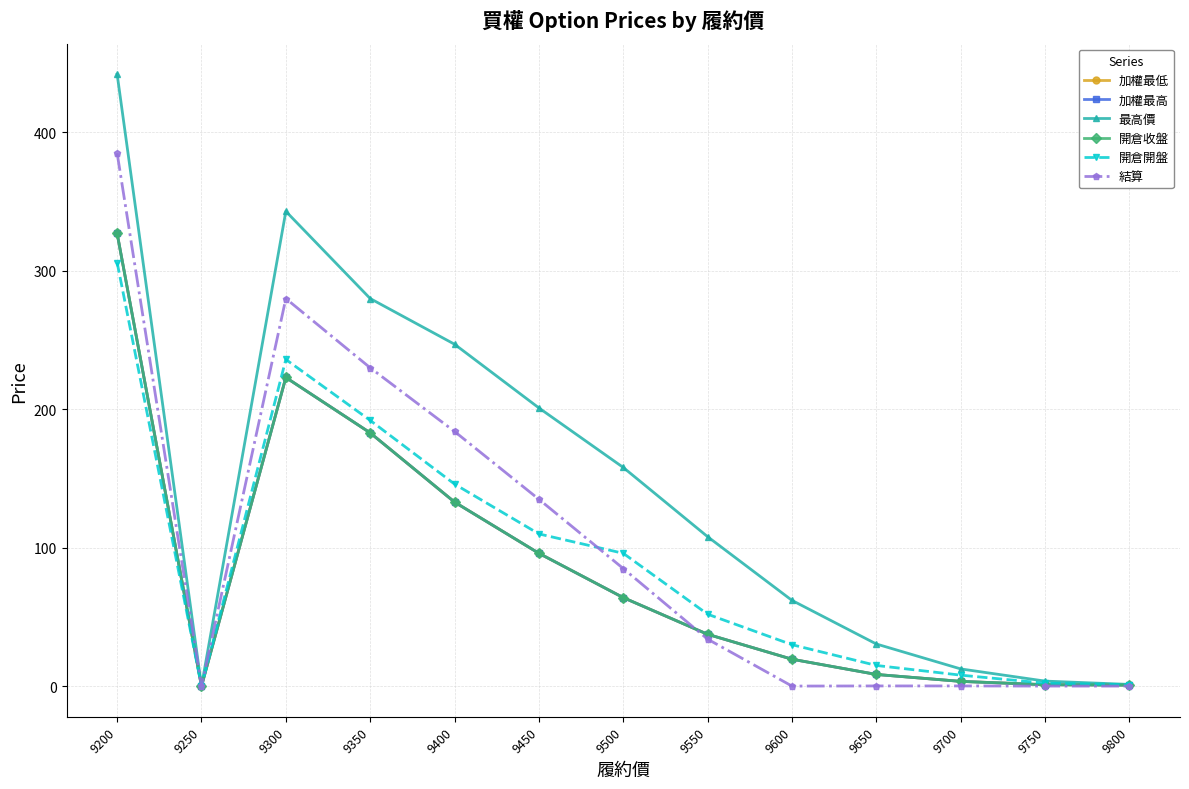

Reading left to right, what are all the values shown in this chart?

加權最低: 327.0	0.0	223.0	183.0	133.0	96.0	64.0	37.5	19.5	8.5	3.5	1.1	0.8
加權最高: 327.0	0.0	223.0	183.0	133.0	96.0	64.0	37.5	19.5	8.5	3.5	1.1	0.8
最高價: 442.0	0.0	343.0	280.0	247.0	201.0	158.0	108.0	62.0	30.5	12.5	3.7	1.3
開倉收盤: 327.0	0.0	223.0	183.0	133.0	96.0	64.0	37.5	19.5	8.5	3.5	1.1	0.8
開倉開盤: 306.0	0.0	236.0	192.0	146.0	110.0	96.0	52.0	30.0	15.0	8.0	2.2	1.1
結算: 385.0	0.0	280.0	230.0	184.0	135.0	85.0	34.0	0.1	0.2	0.2	0.1	0.1